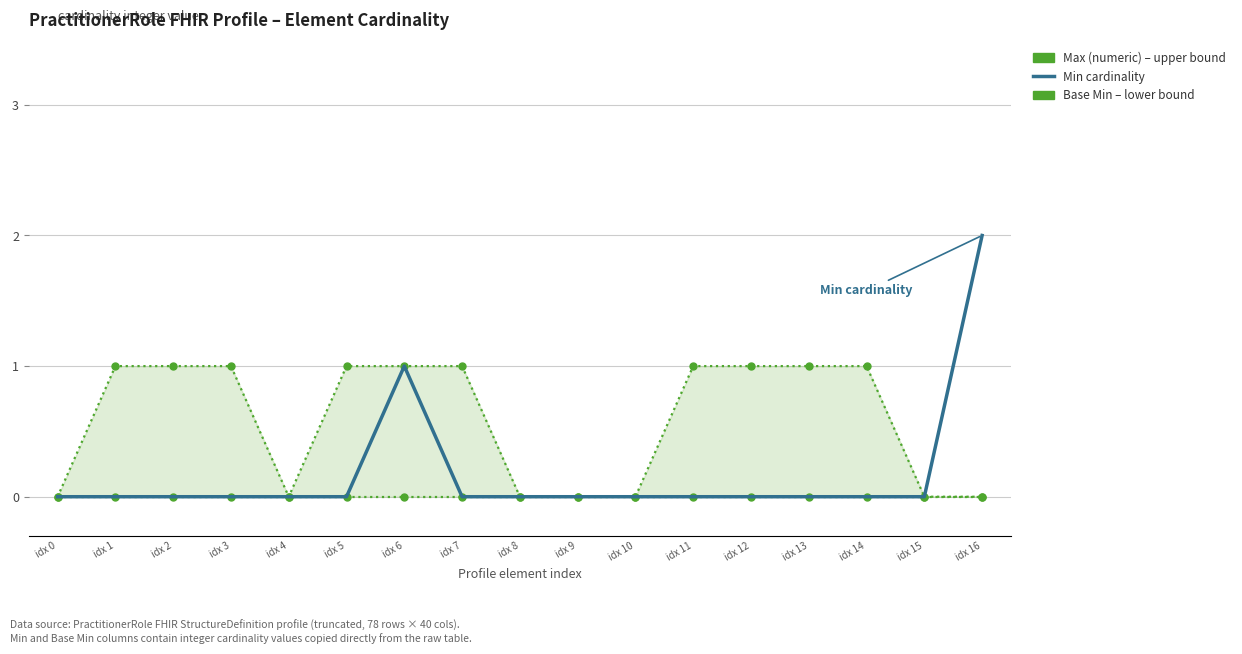

List the labels in order of Base Min
lower bound value, smallest first.

idx 0, idx 1, idx 2, idx 3, idx 4, idx 5, idx 6, idx 7, idx 8, idx 9, idx 10, idx 11, idx 12, idx 13, idx 14, idx 15, idx 16